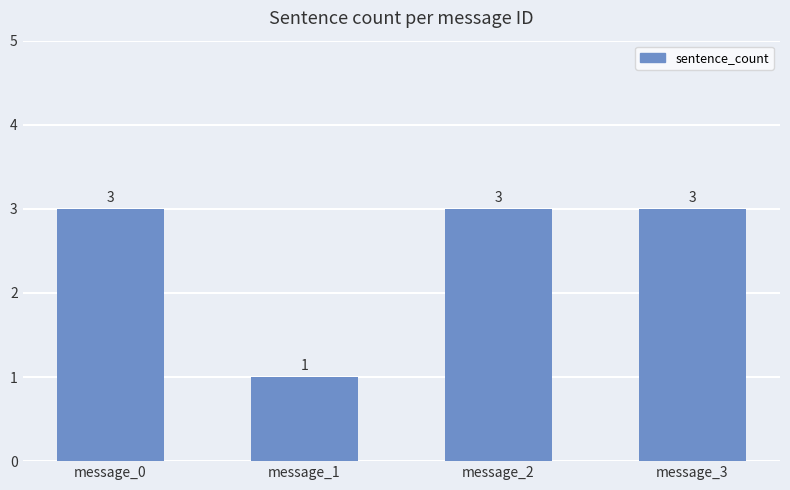

What is the value of the 3rd bar from the left?

3